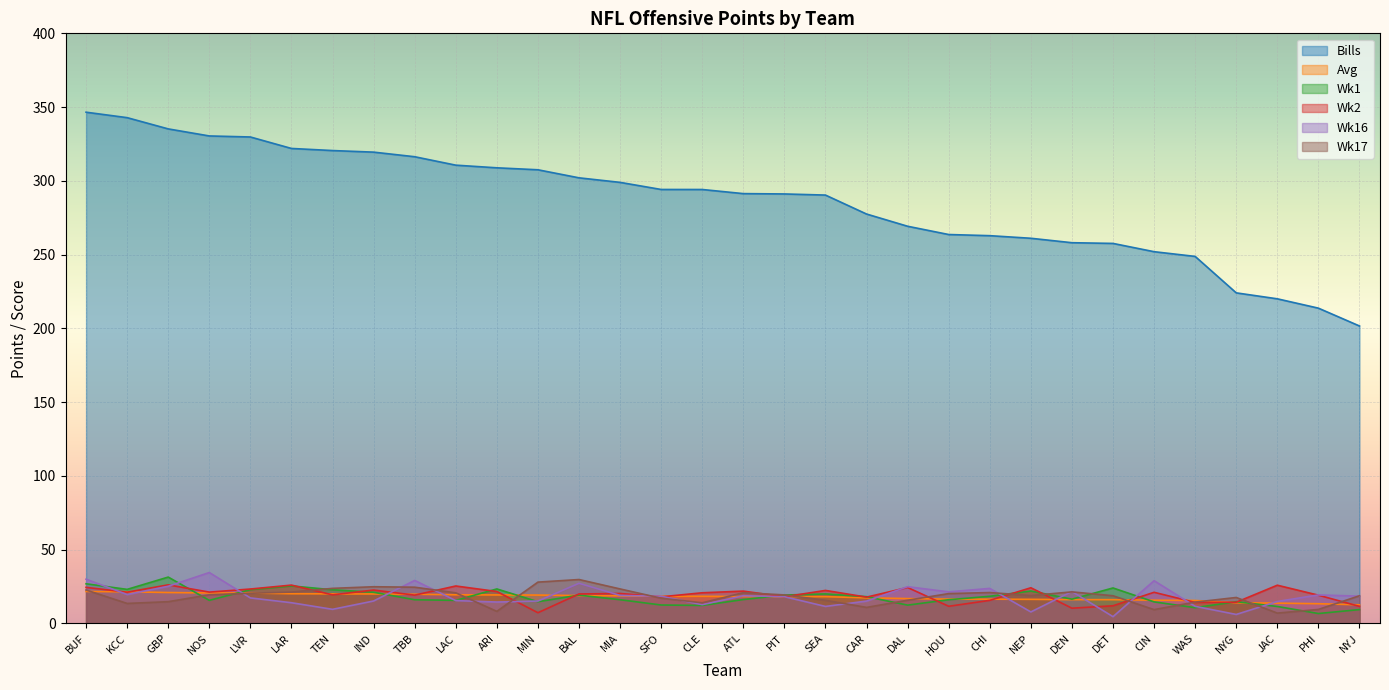

How many lines are shown in the chart?

6